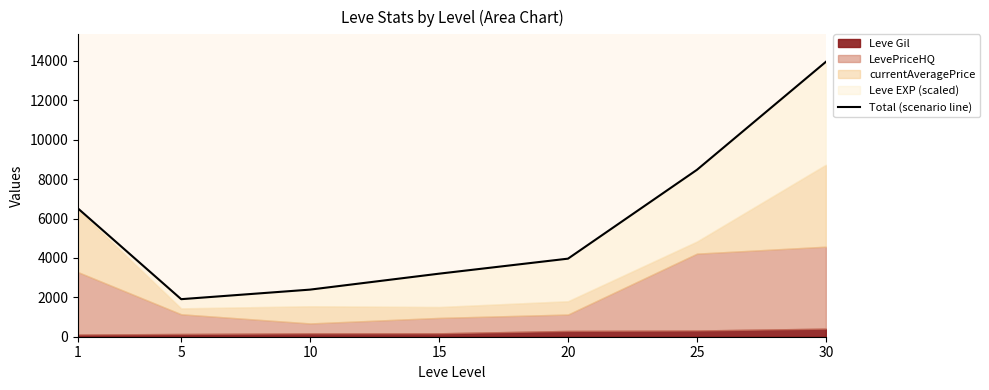

What is the ratio of the value at 25 to the value at 1?

1.3